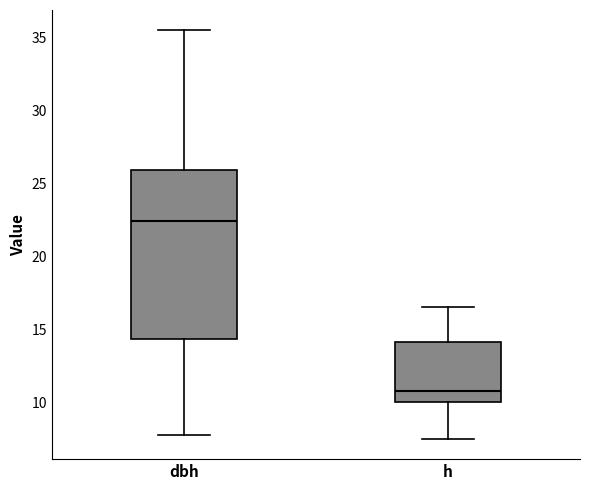

Reading left to right, read every box against the y-axis: the position of its median line, the range the box covers, and the ends of its whiskers. The values are not printed on the chart, so give them approximately, as read against the axis.

dbh: median 22.5, box 14.5 to 26.0, whiskers 8.0 to 35.5
h: median 11.0, box 10.0 to 14.0, whiskers 7.5 to 16.5